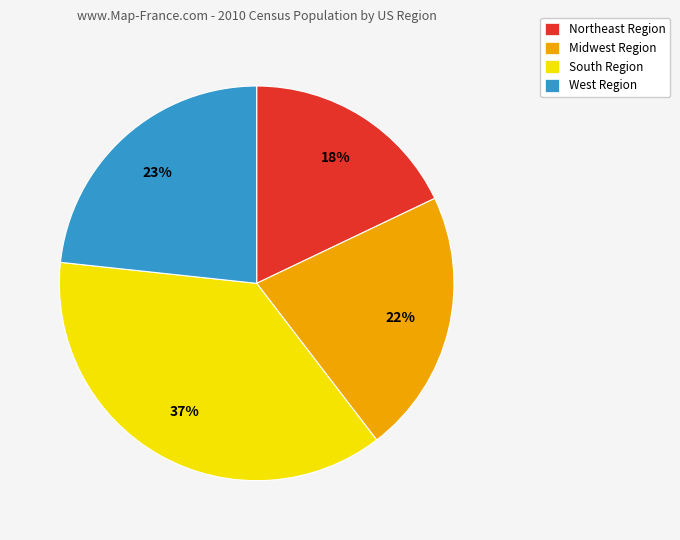

What is the ratio of the value at Northeast Region to the value at West Region?

0.8